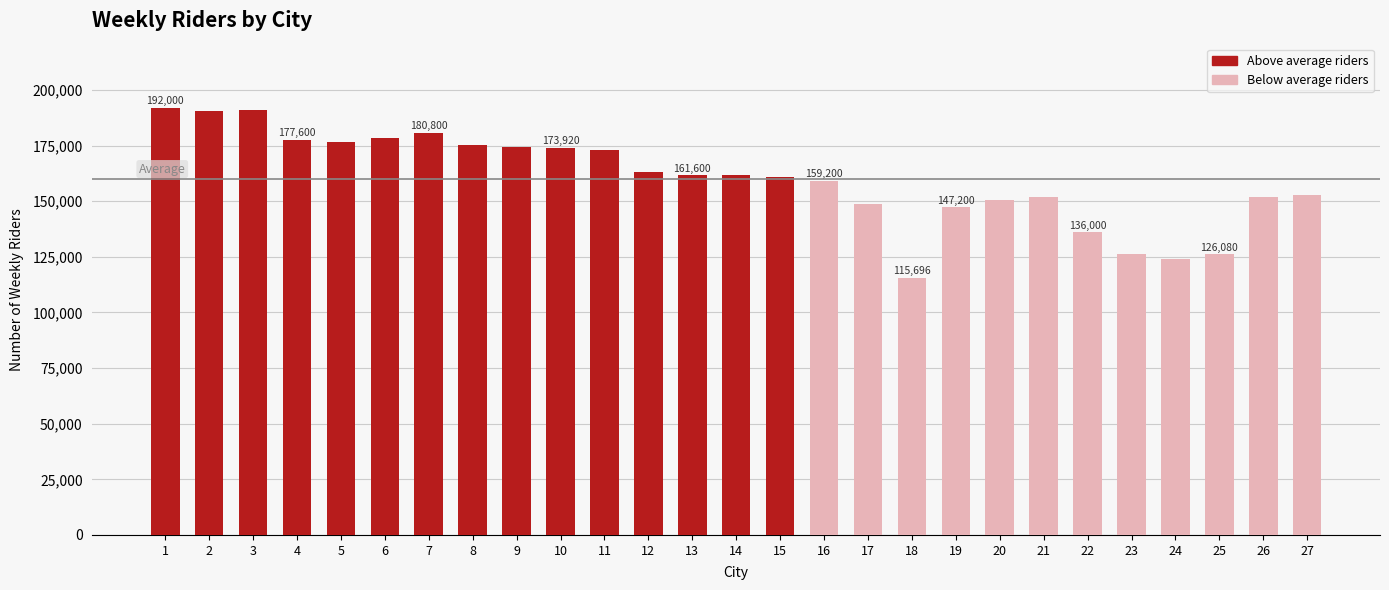

What is the maximum value shown in the chart?

192000